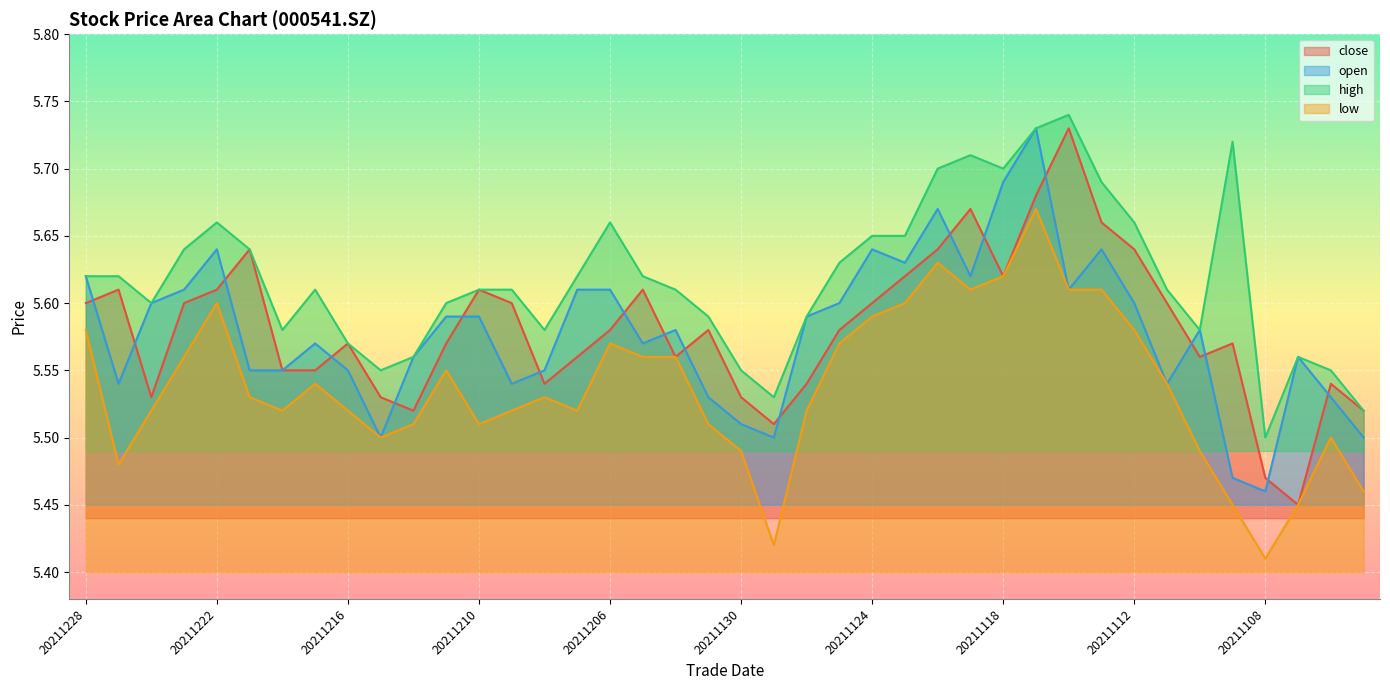

Where is the first local maximum for close?

20211227